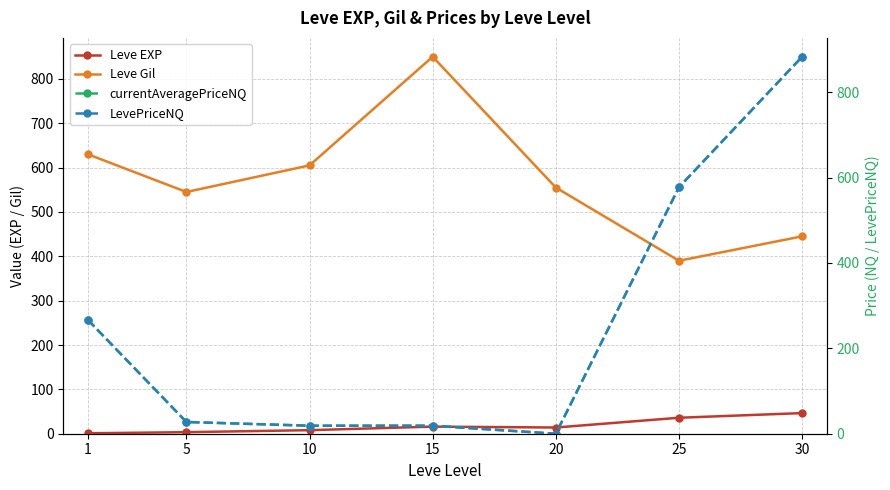

At how many categories does at least one series exceed 12?

7